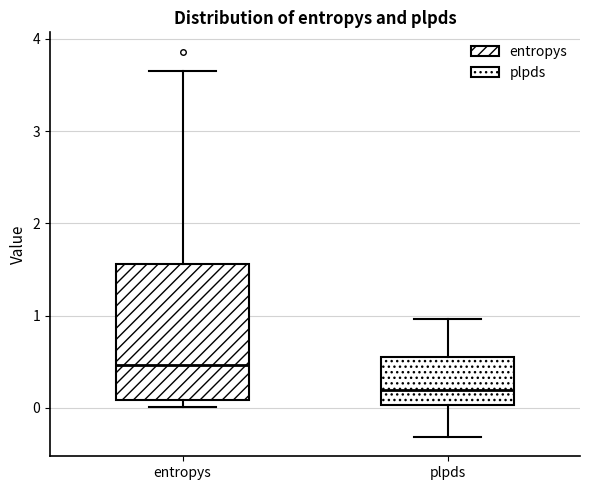

Reading left to right, read every box against the y-axis: the position of its median line, the range the box covers, and the ends of its whiskers. The values are not printed on the chart, so give them approximately, as read against the axis.

entropys: median 0.5, box 0.1 to 1.6, whiskers 0.0 to 3.7
plpds: median 0.2, box 0.0 to 0.5, whiskers -0.3 to 1.0